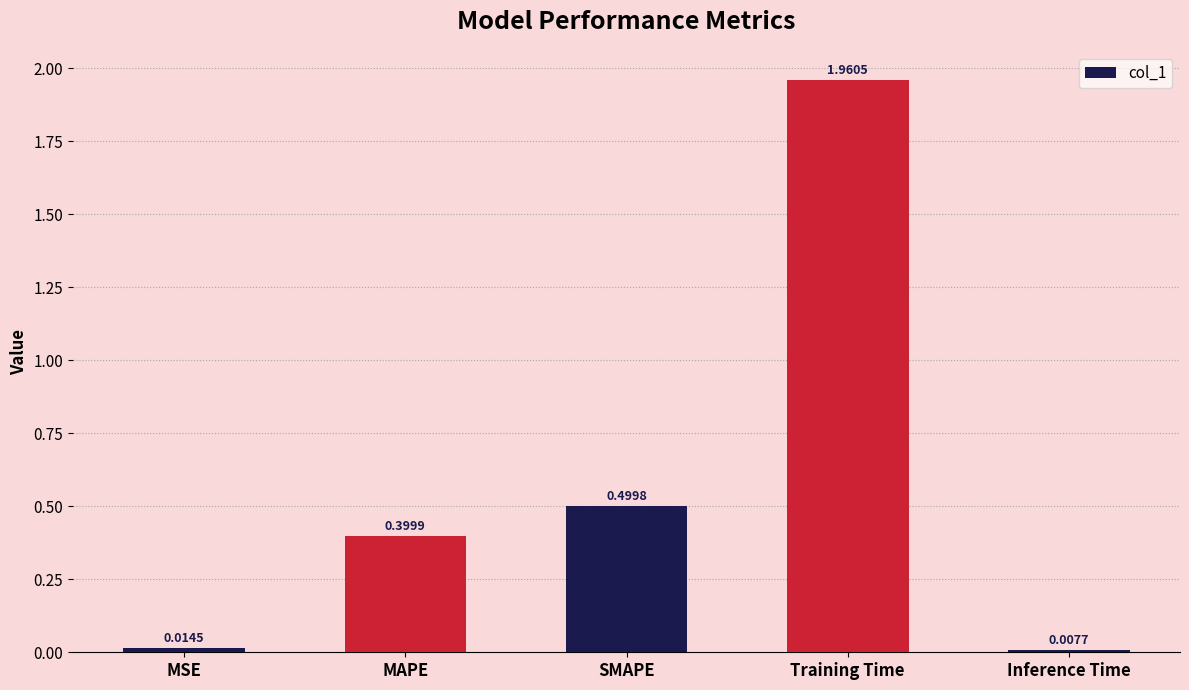

List the labels in order of value, largest first.

Training Time, SMAPE, MAPE, MSE, Inference Time